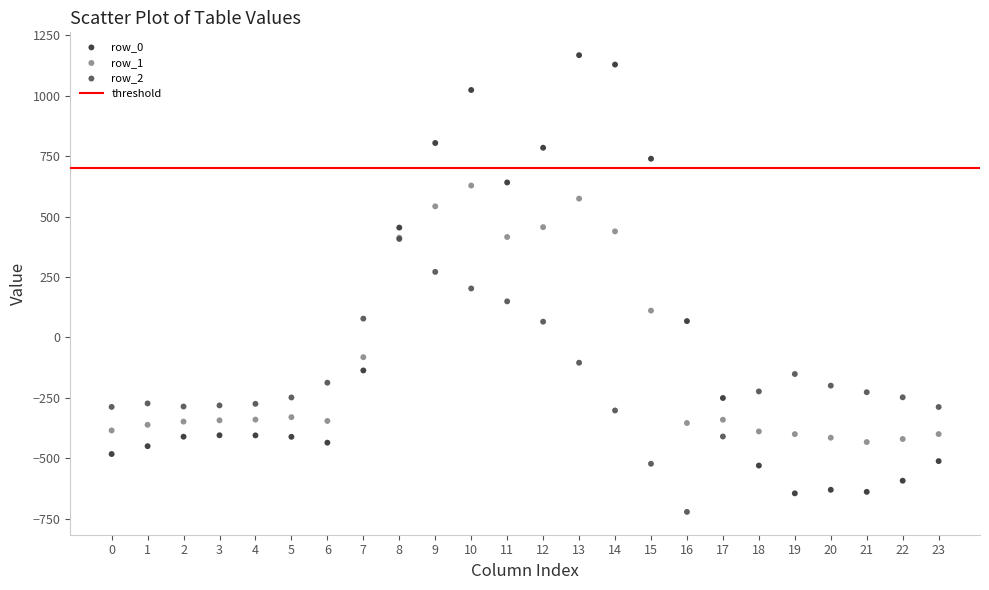

Which series has the largest Y range (max minus min)?

row_0